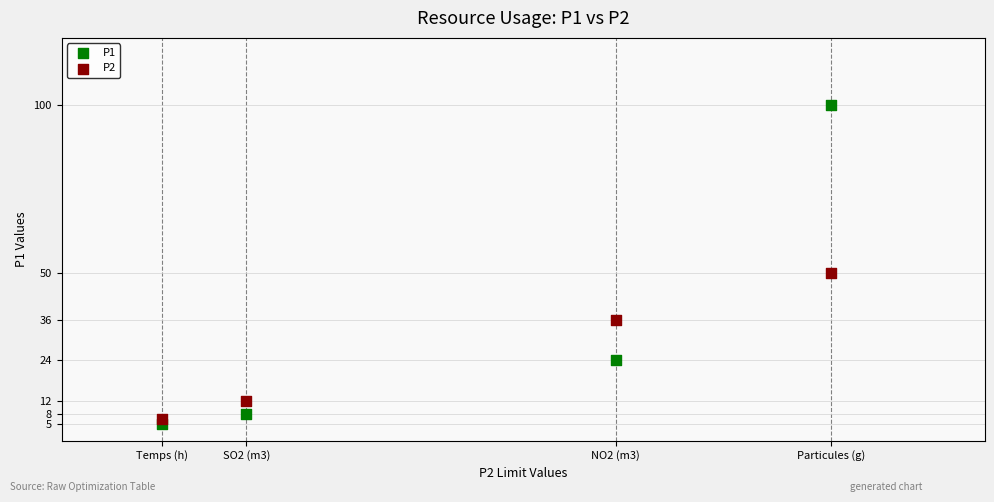

Across all data points, what is the range of X values (max minus min)?

43.5